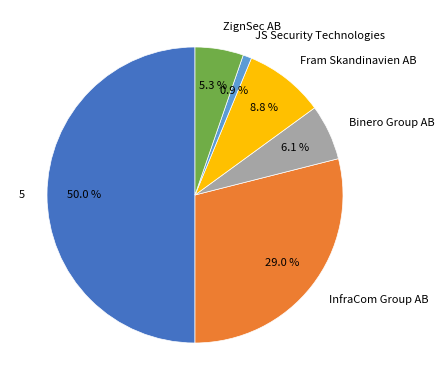

What percentage is the Fram Skandinavien AB slice, to the nearest percent?

9%